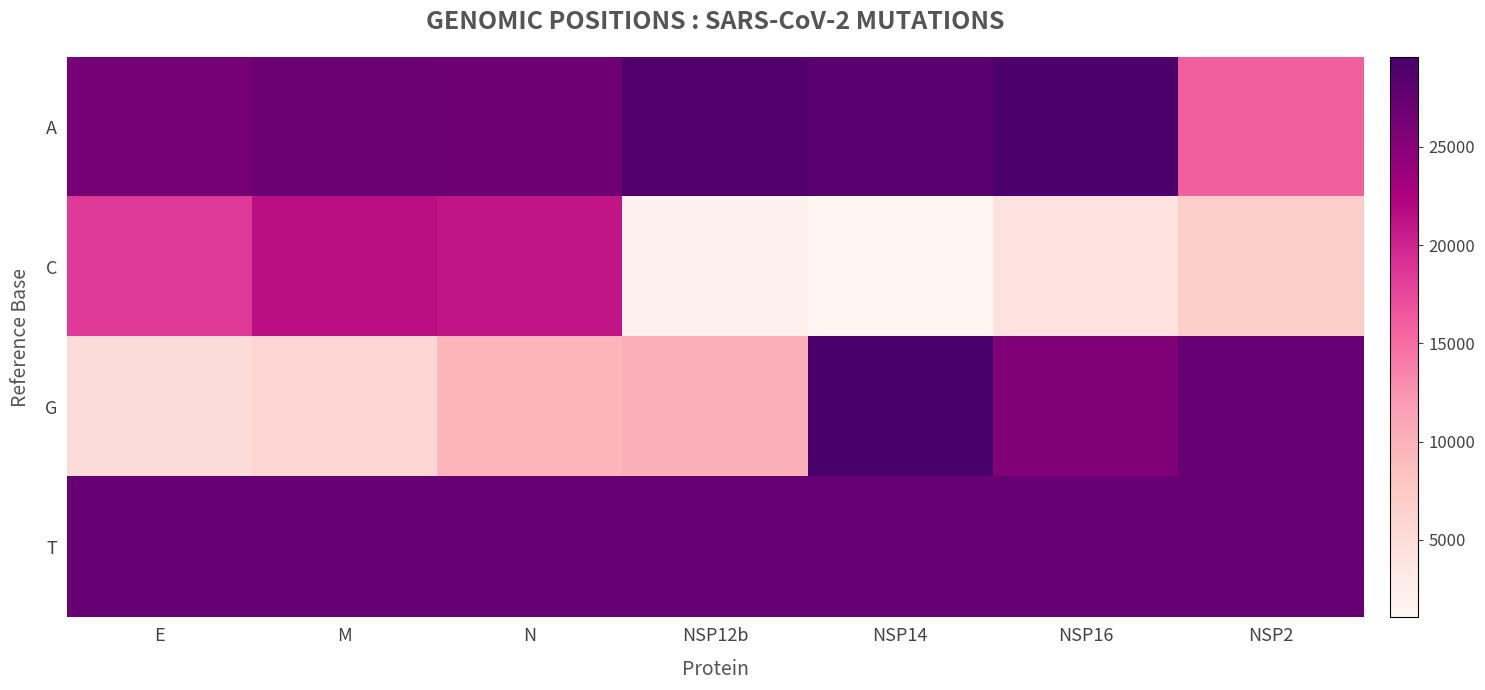

Reading left to right, extract all data points from this chart.

A: E=26333	M=27128	N=26895	NSP12b=29095	NSP14=28297	NSP16=29247	NSP2=15905
C: E=18508	M=21488	N=21077	NSP12b=1973	NSP14=1059	NSP16=4236	NSP2=7047
G: E=5178	M=5884	N=9743	NSP12b=10252	NSP14=29580	NSP16=25563	NSP2=27267
T: E=27268	M=27269	N=27270	NSP12b=27271	NSP14=27272	NSP16=27273	NSP2=27274